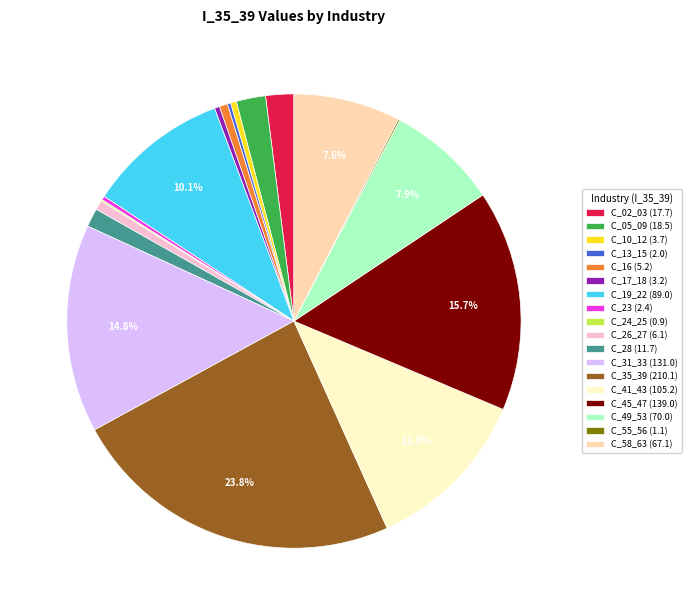

Which category has the biggest portion of the pie?

C_35_39 (210.1)